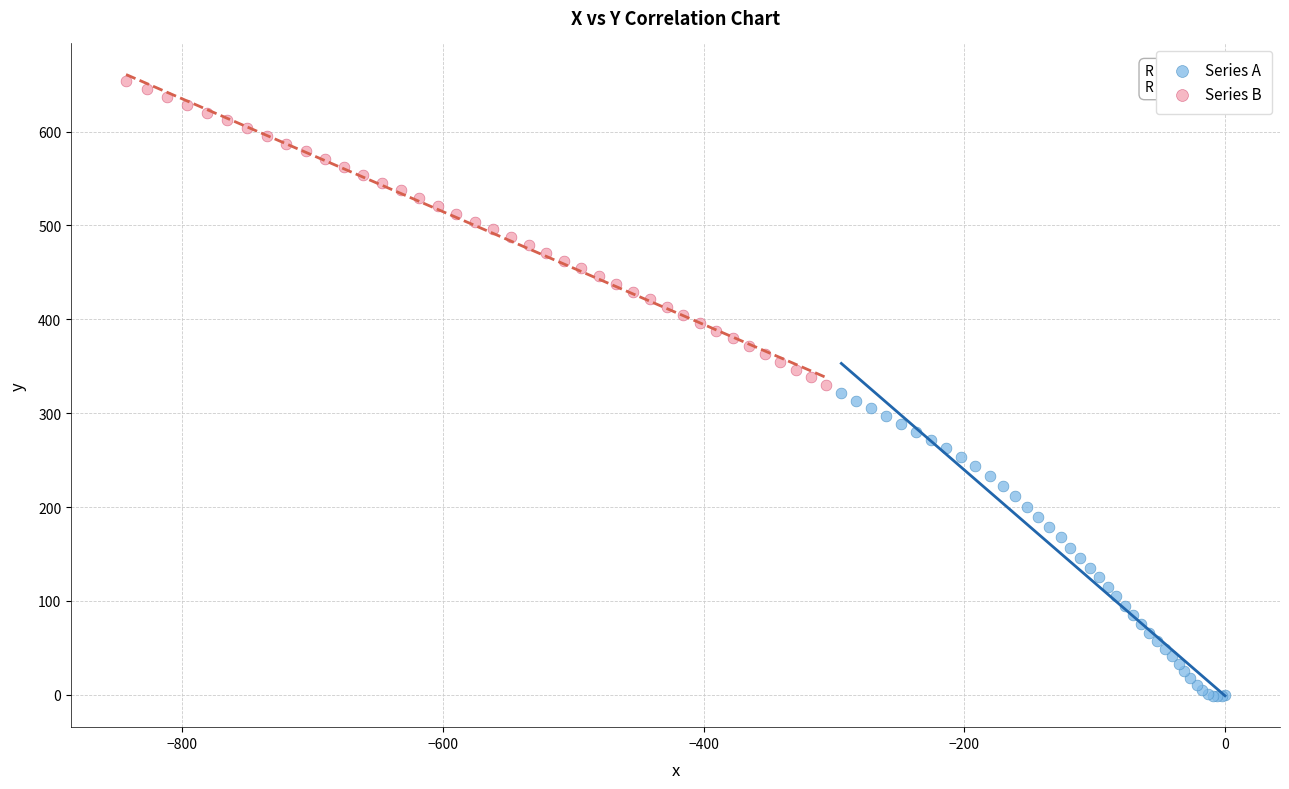

Which series contains the highest Y value?

Series B